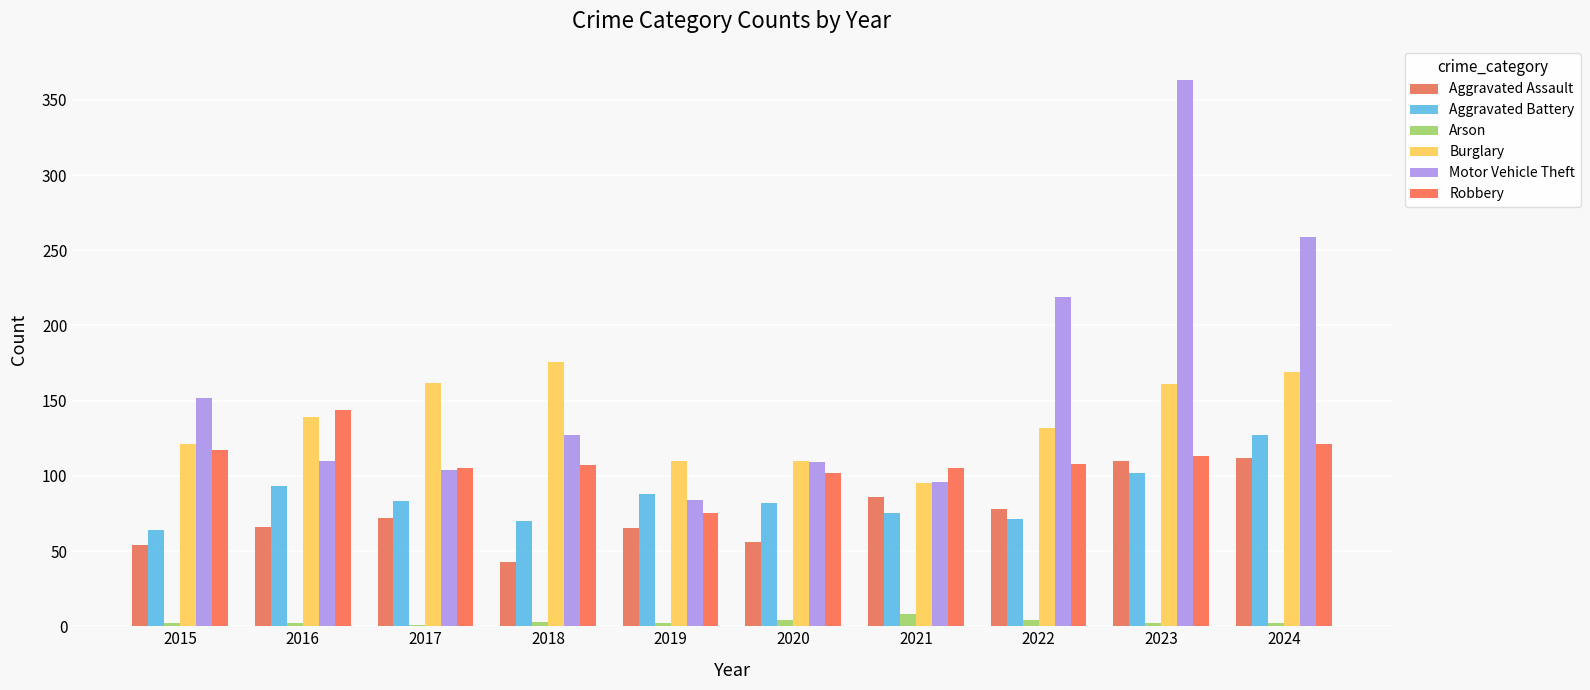

Reading left to right, extract all data points from this chart.

Aggravated Assault: 2015=54	2016=66	2017=72	2018=43	2019=65	2020=56	2021=86	2022=78	2023=110	2024=112
Aggravated Battery: 2015=64	2016=93	2017=83	2018=70	2019=88	2020=82	2021=75	2022=71	2023=102	2024=127
Arson: 2015=2	2016=2	2017=1	2018=3	2019=2	2020=4	2021=8	2022=4	2023=2	2024=2
Burglary: 2015=121	2016=139	2017=162	2018=176	2019=110	2020=110	2021=95	2022=132	2023=161	2024=169
Motor Vehicle Theft: 2015=152	2016=110	2017=104	2018=127	2019=84	2020=109	2021=96	2022=219	2023=363	2024=259
Robbery: 2015=117	2016=144	2017=105	2018=107	2019=75	2020=102	2021=105	2022=108	2023=113	2024=121